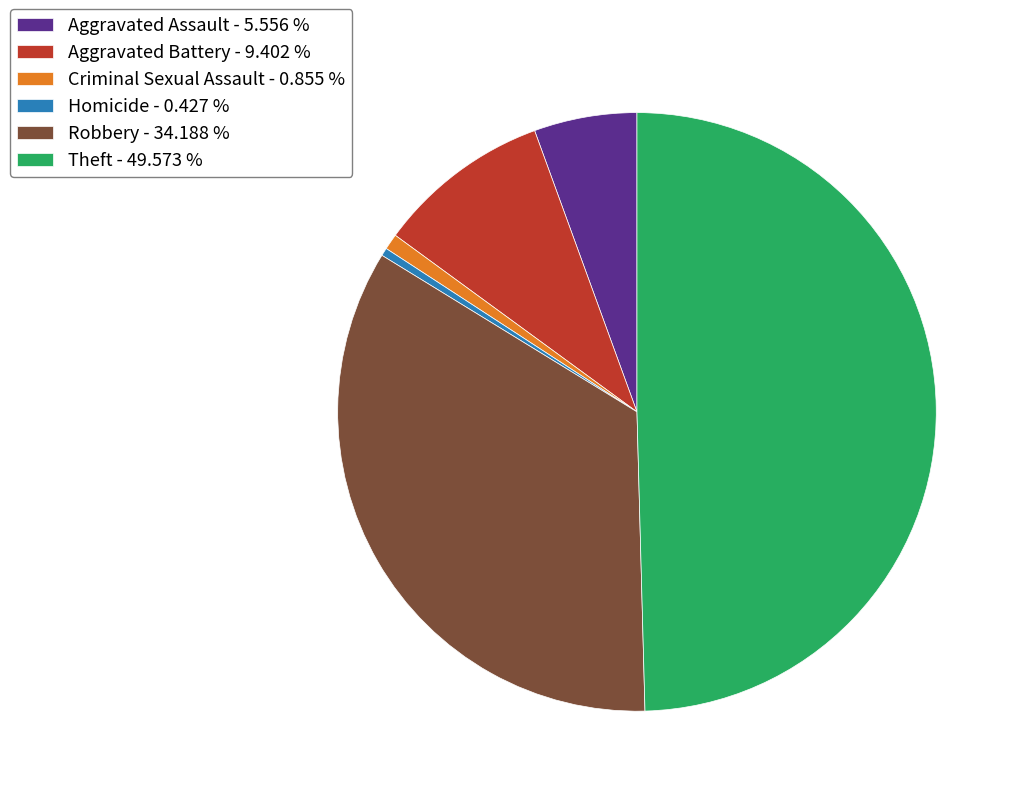

Is Aggravated Assault the majority of the pie?

No